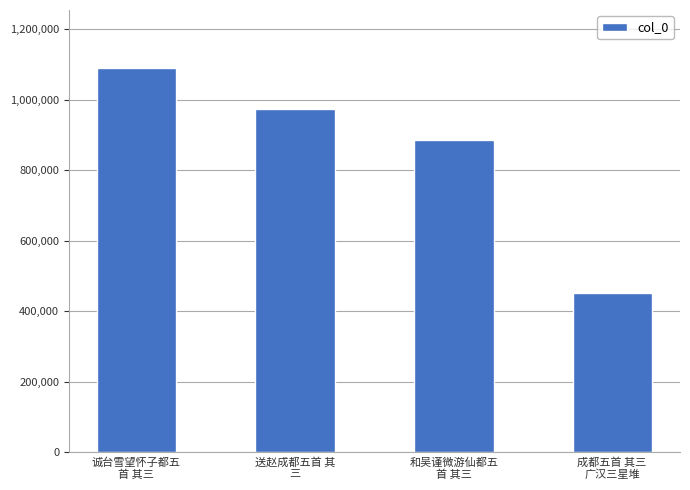

The value at 成都五首 其三 
广汉三星堆 is 178143. True or false?

False